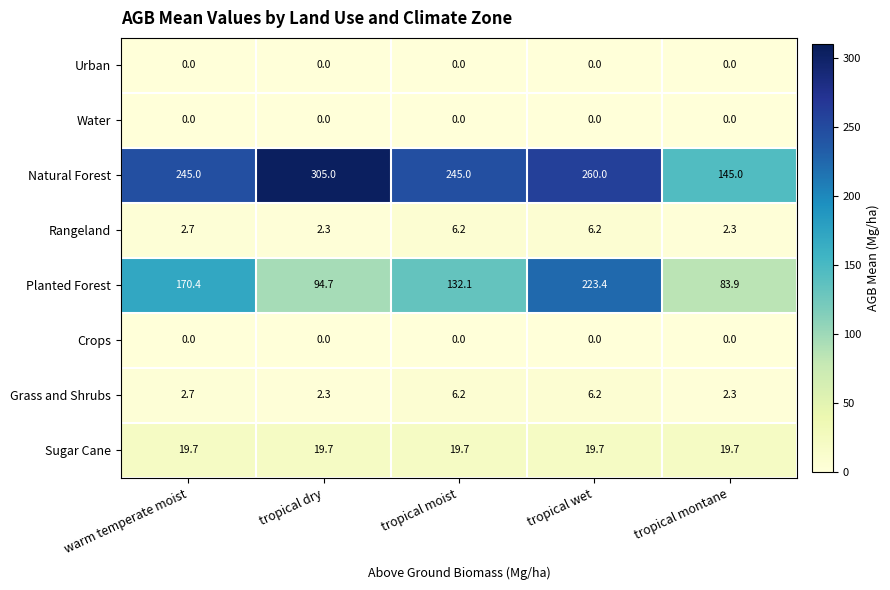

Is the value of Rangeland at tropical montane greater than the value of Water at warm temperate moist?

Yes